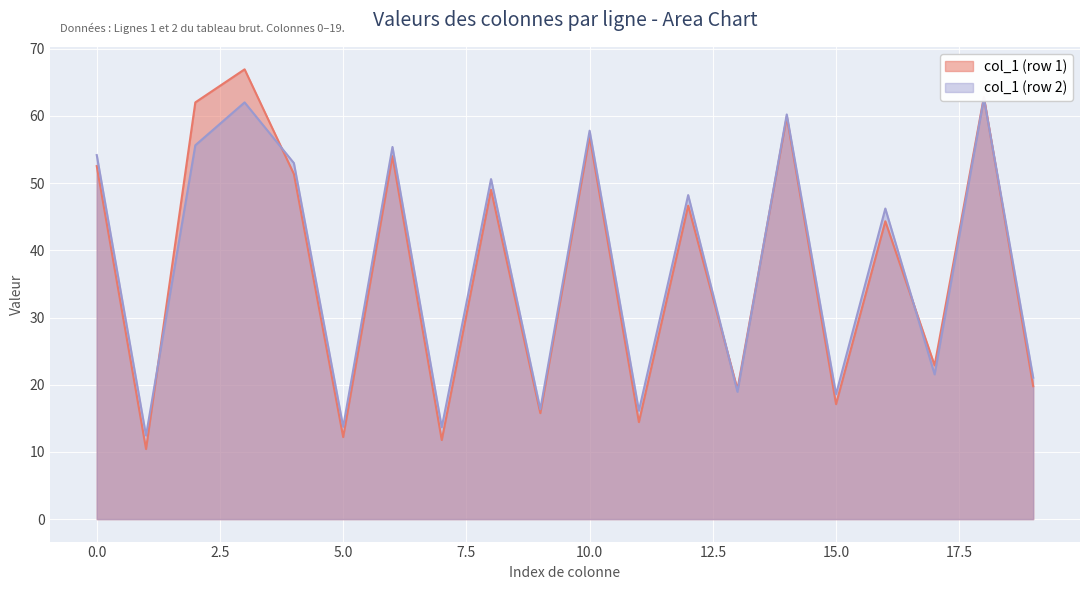

The value of col_1 (row 1) at 0.0 is 52.5. True or false?

True